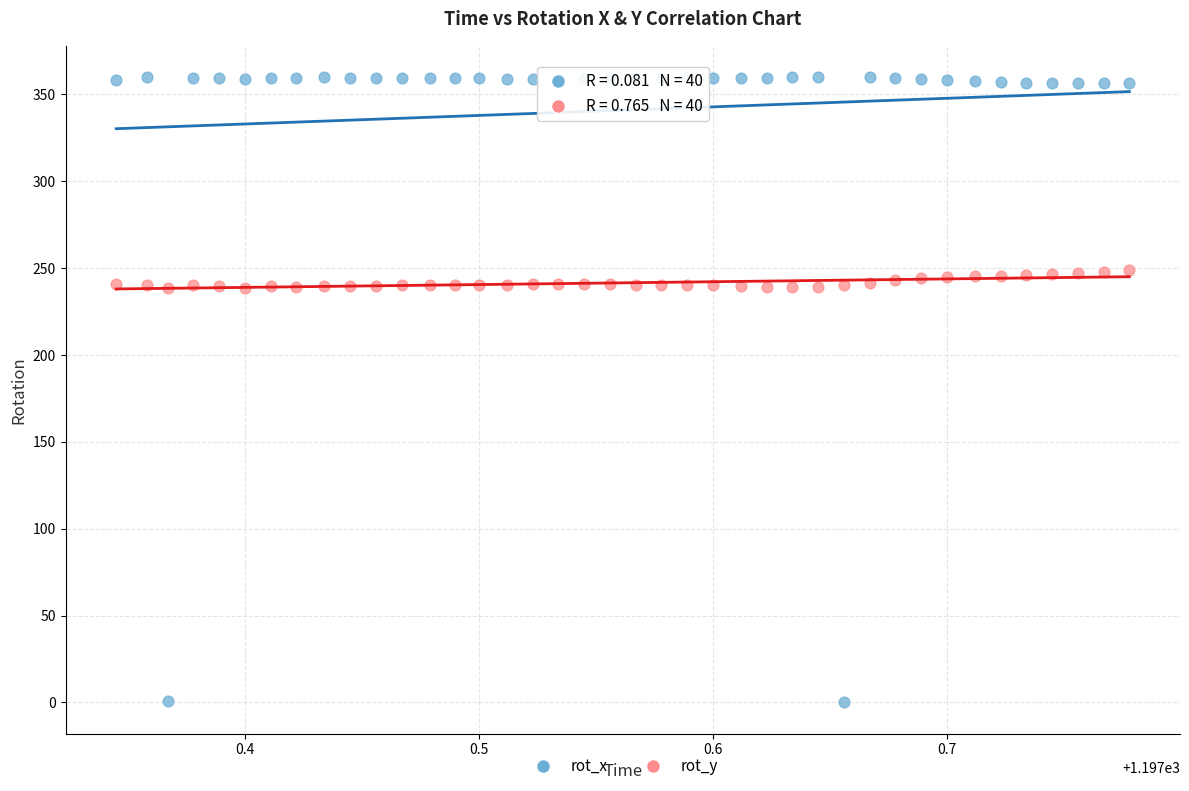

Which series has the widest spread of Y values?

rot_x